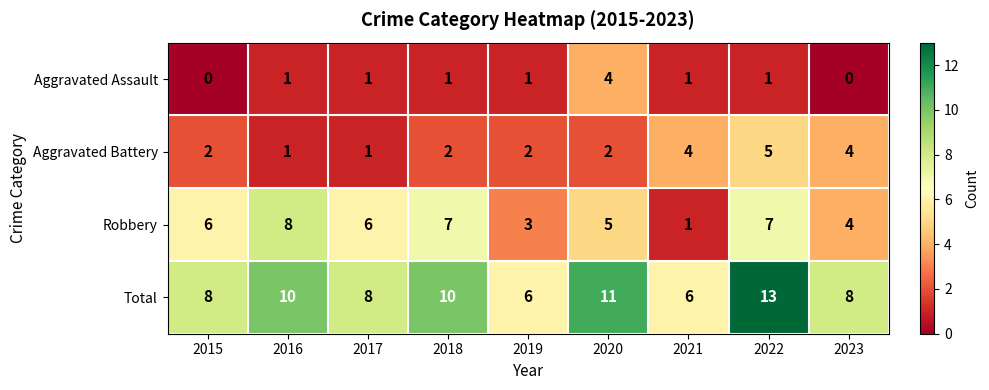

Is it true that Robbery equals 1 at 2020?

False